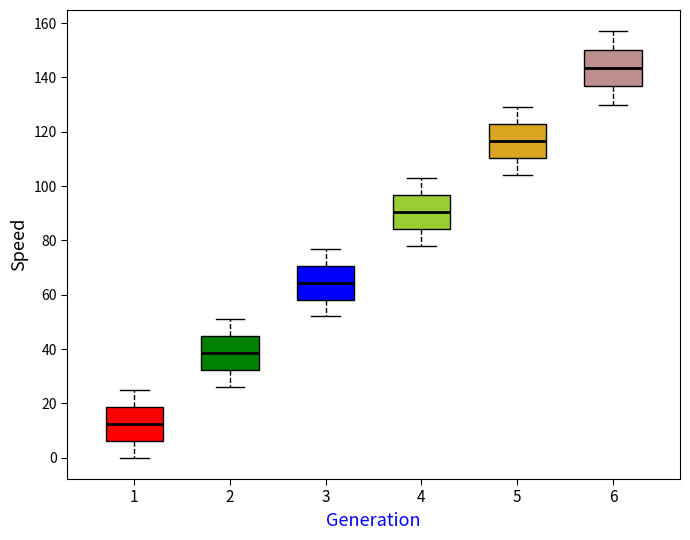

Which box's median line is the lowest?

1